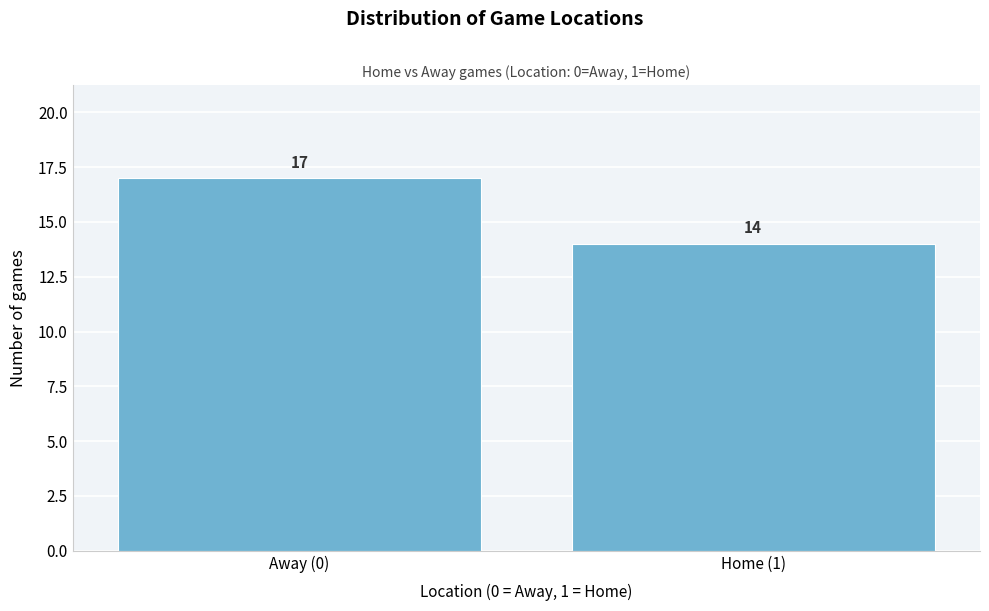

Reading right to left, transcribe all the data shown in this chart.

Home (1)=14	Away (0)=17